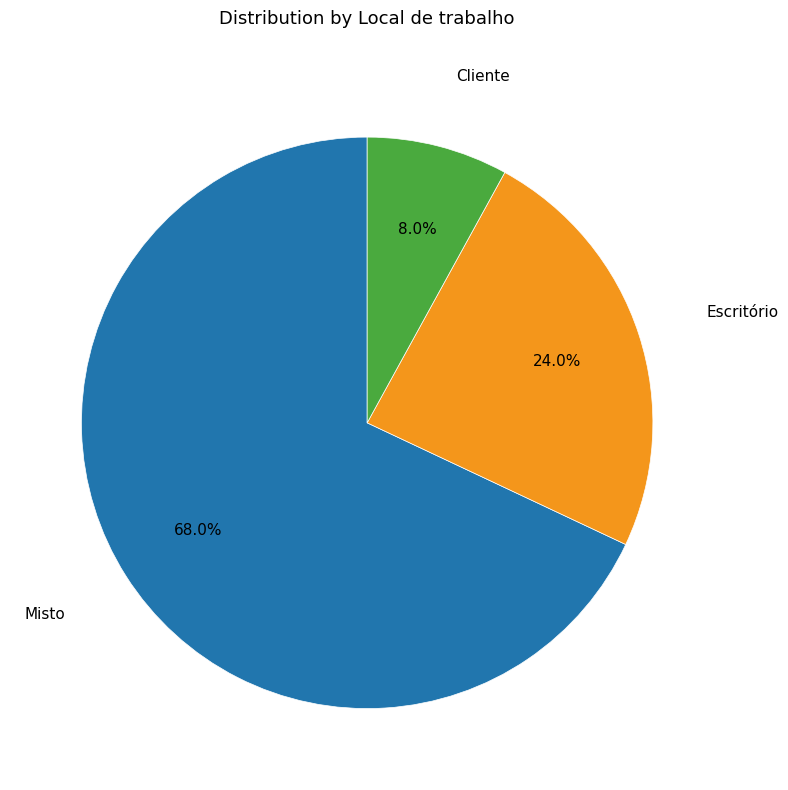

Does any single category account for the majority?

Yes